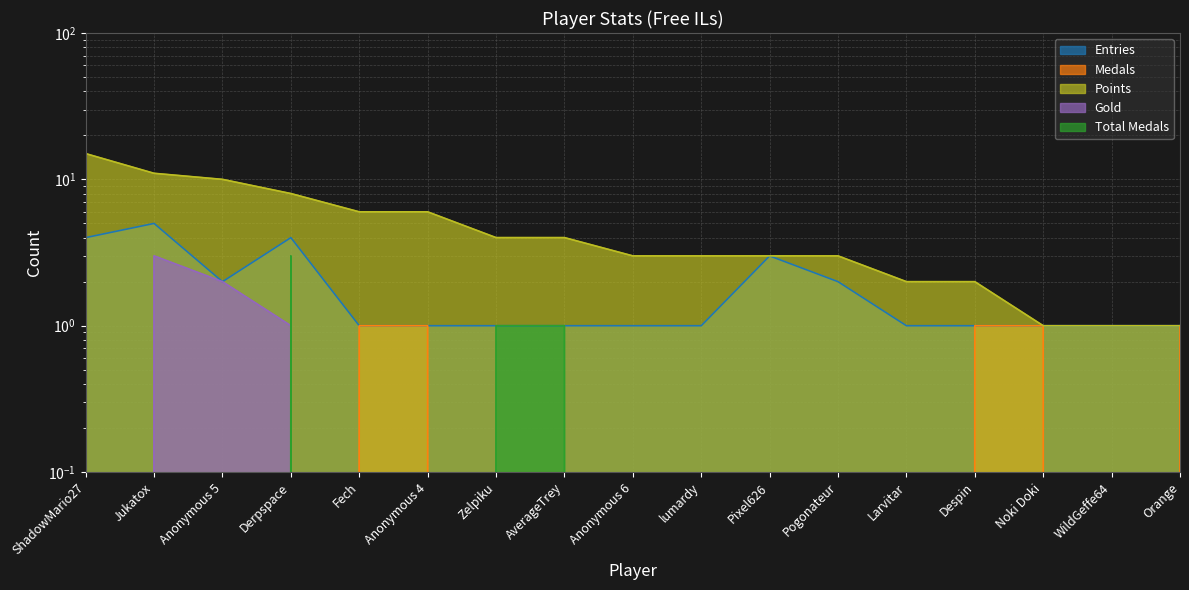

What are all the series names shown in the legend?

Entries, Medals, Points, Gold, Total Medals